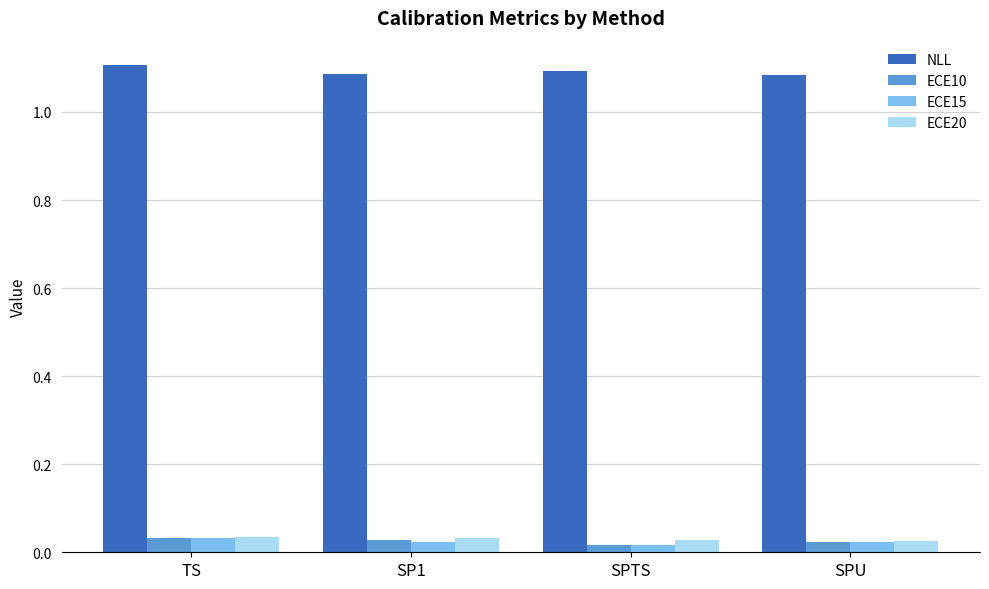

At how many categories does at least one series exceed 0?

4